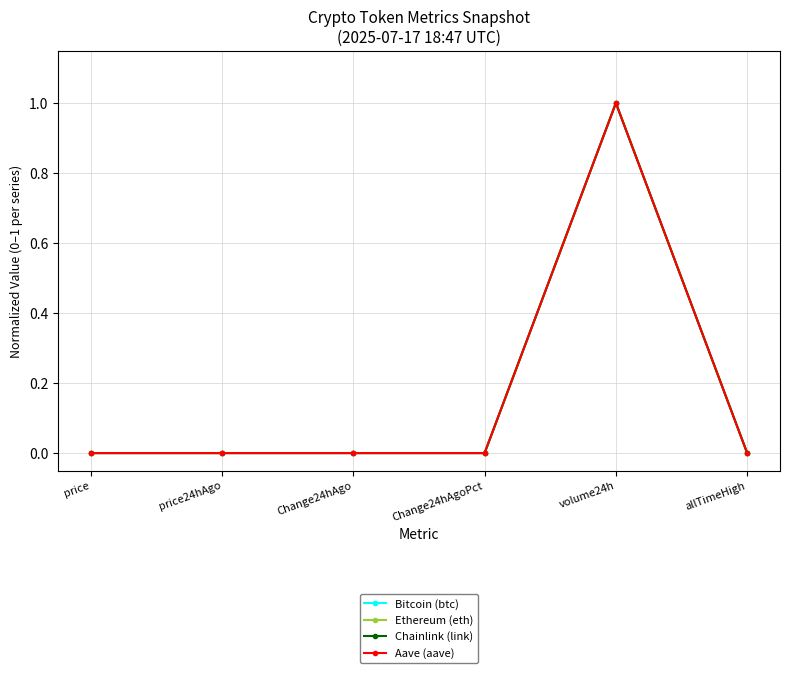

At which category is the sum across all series the highest?

volume24h